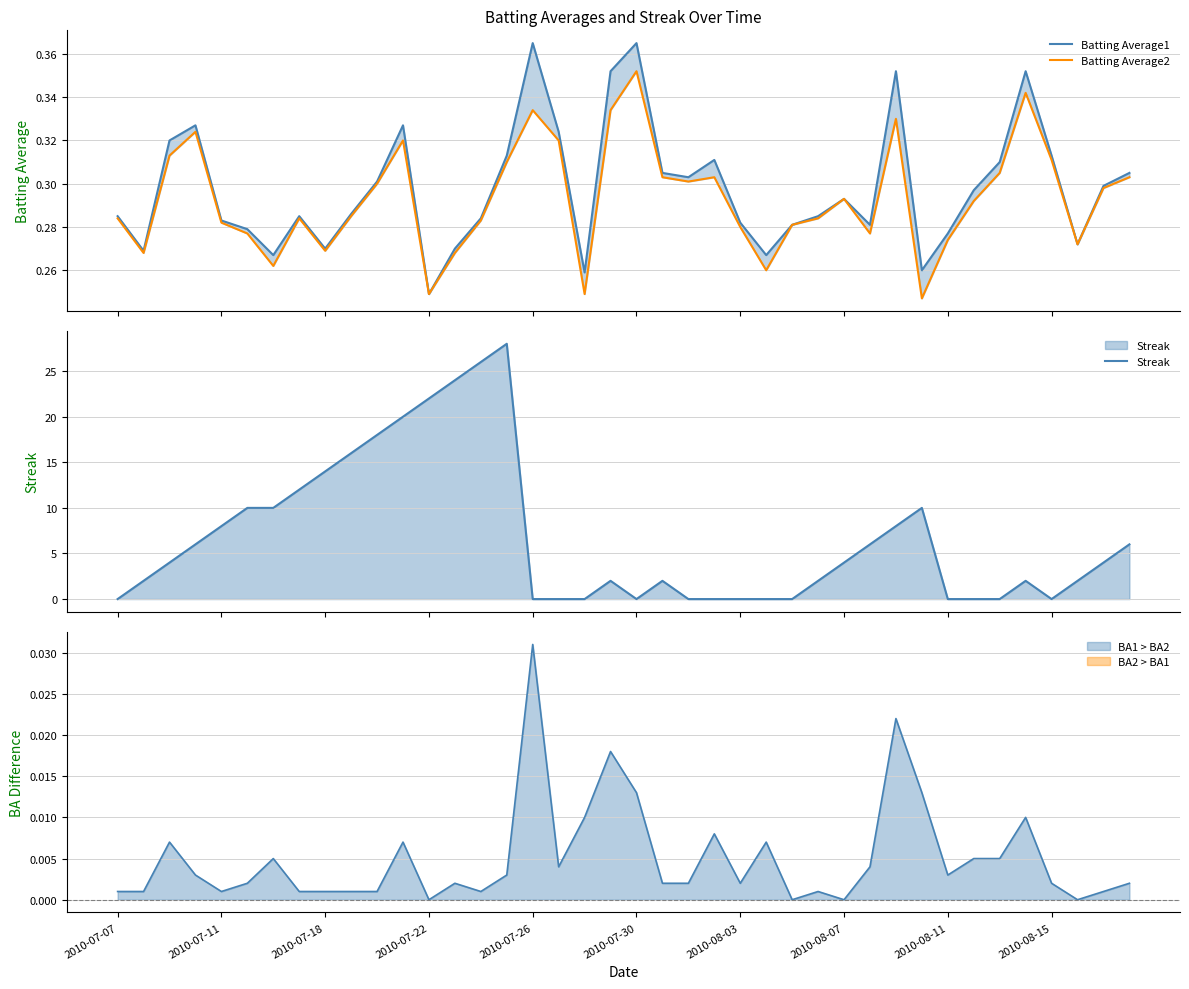

True or false: Streak and Batting Average1 cross at least once.

True